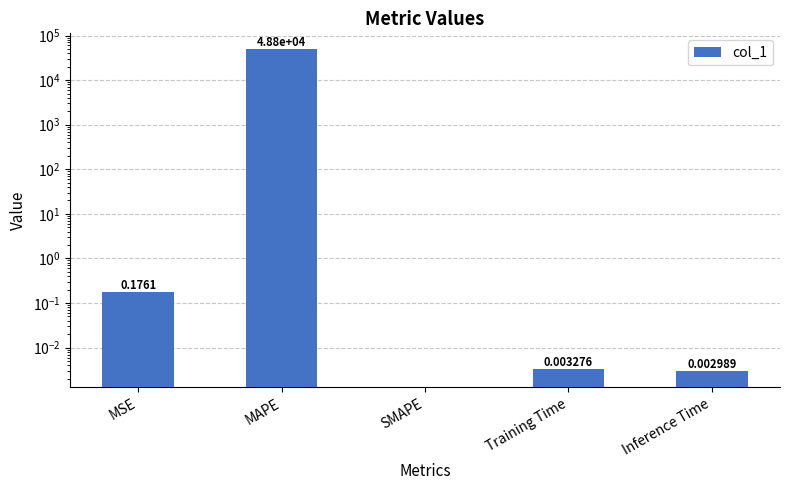

What position from the right is Training Time?

2